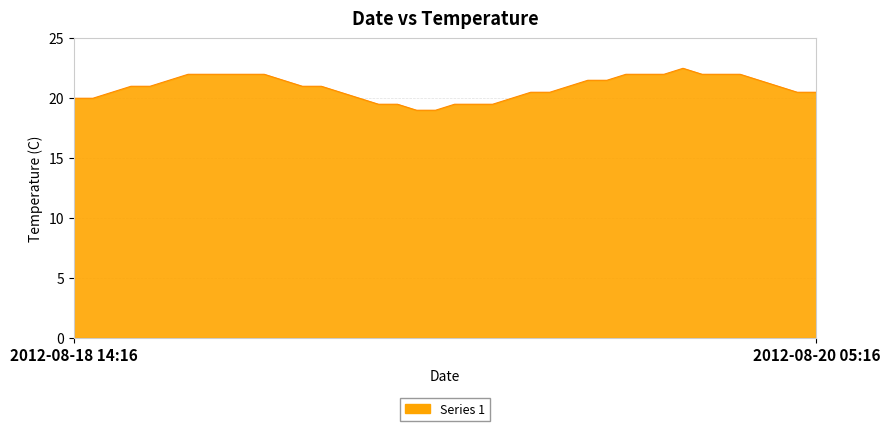

What is the difference between the maximum and minimum values?

3.5